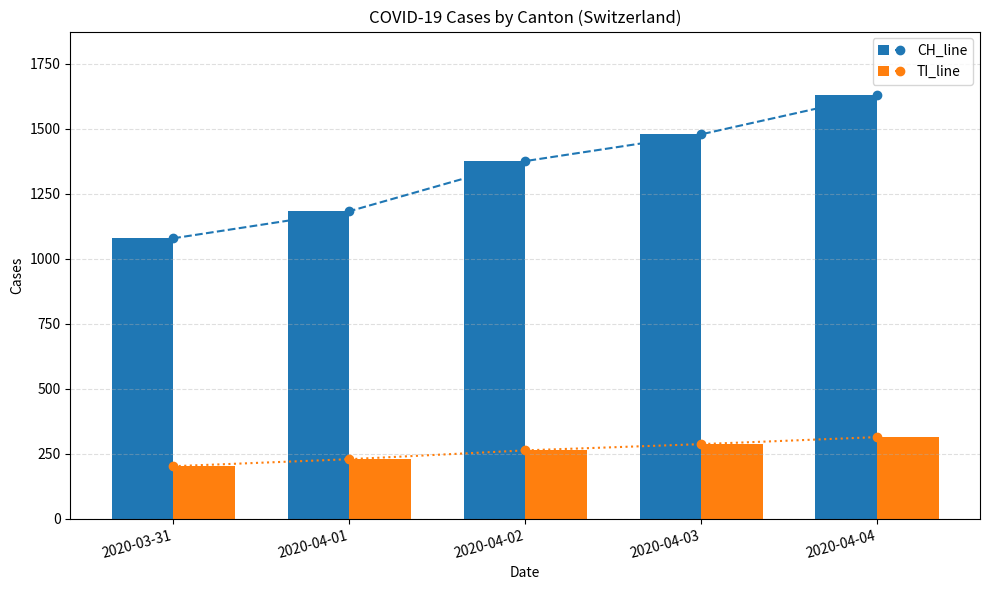

Which series has the largest range (max minus min)?

CH_line